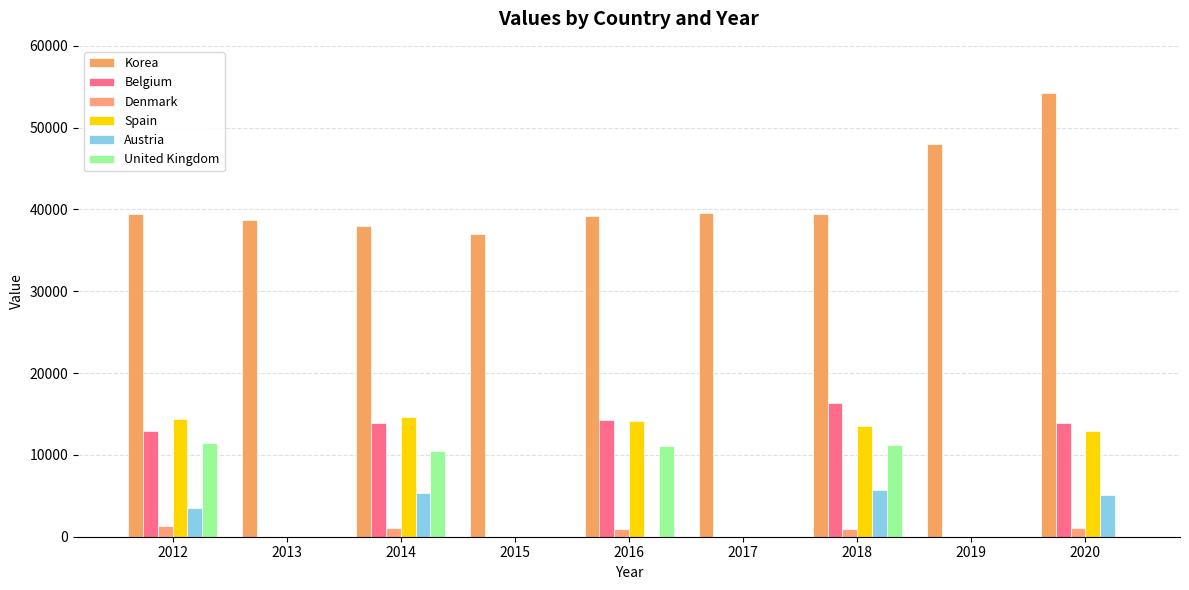

What is the average value of the United Kingdom series?

4919.7